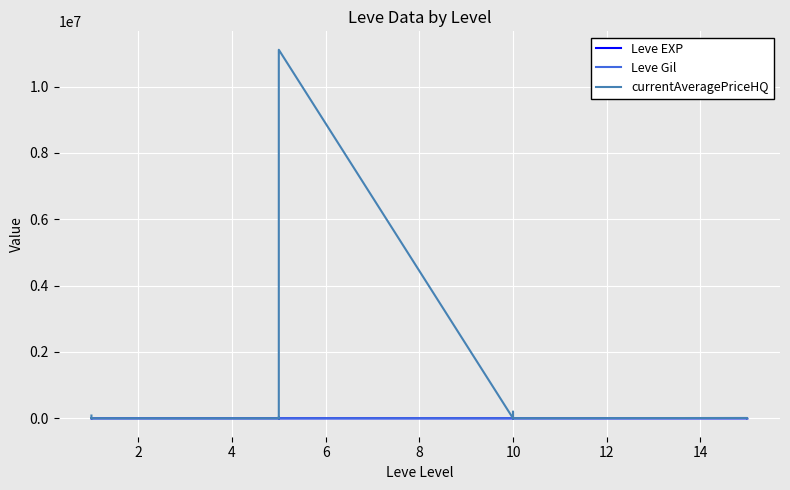

Reading left to right, transcribe all the data shown in this chart.

Leve EXP: 1.0	540.0	630.0	370.0	900.0	370.0	1.0	6.0	1.0	2.0	1.0	3.0	3.0	3.0	9.0	4.0	3.0	10.0	17.0	7.0
Leve Gil: 420.0	112.0	112.0	112.0	113.0	112.0	170.0	280.0	810.0	790.0	980.0	140.0	780.0	220.0	990.0	770.0	220.0	480.0	740.0	170.0
currentAveragePriceHQ: 83368.8	14125.0	300.0	832.5	2866.3	248.7	0.0	37333.3	4760.0	1772.8	811.6	11111498.0	0.0	399.0	6998.3	200000.0	800.0	1400.0	9888.0	1666.7